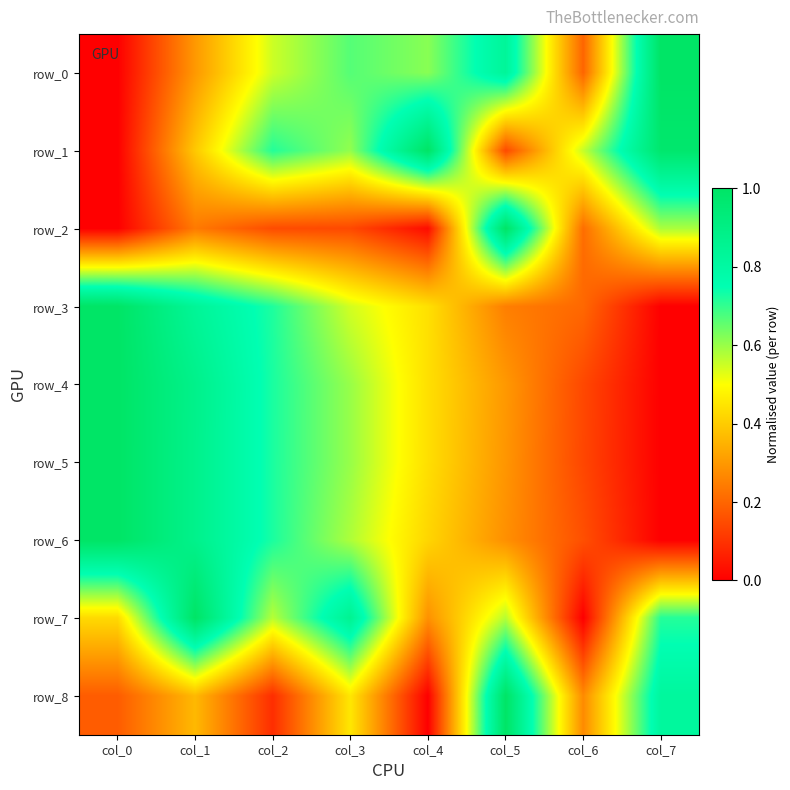

What is the maximum value for row_8?

1.0